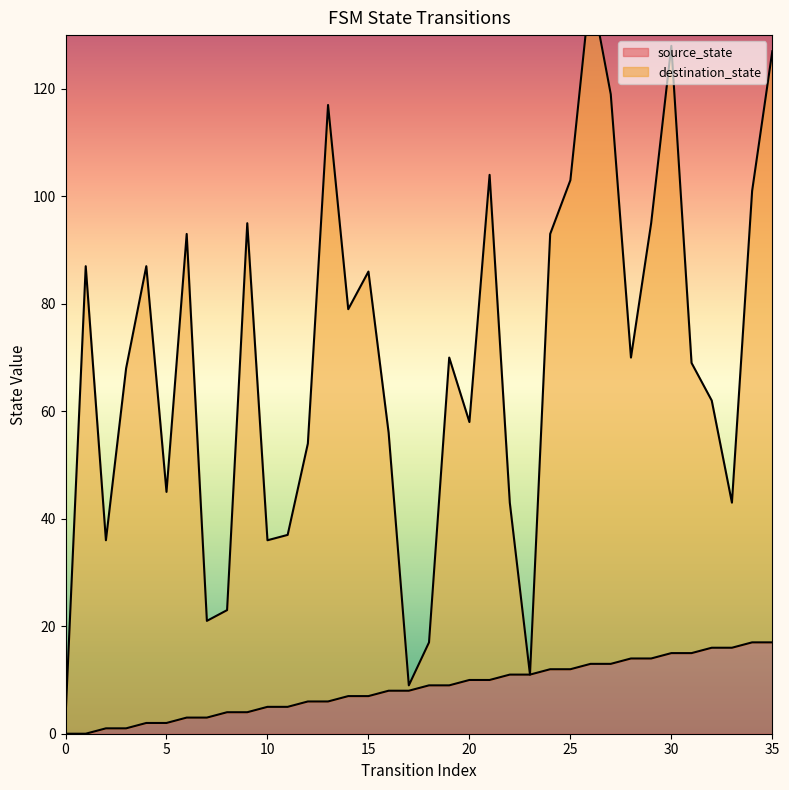

What is the greatest value displayed?

139